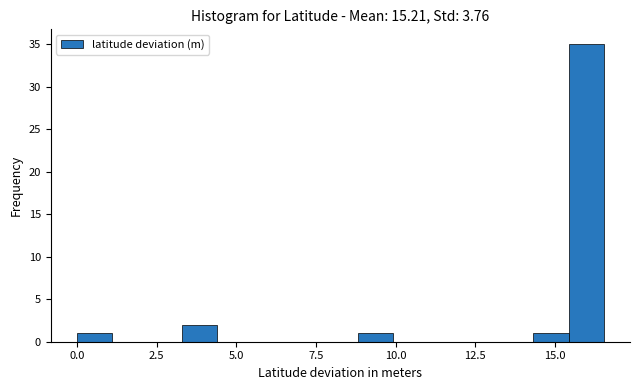

Around what value on the x-axis is the tallest bar? Give the approximate position of its centre, as read against the axis.

16.0